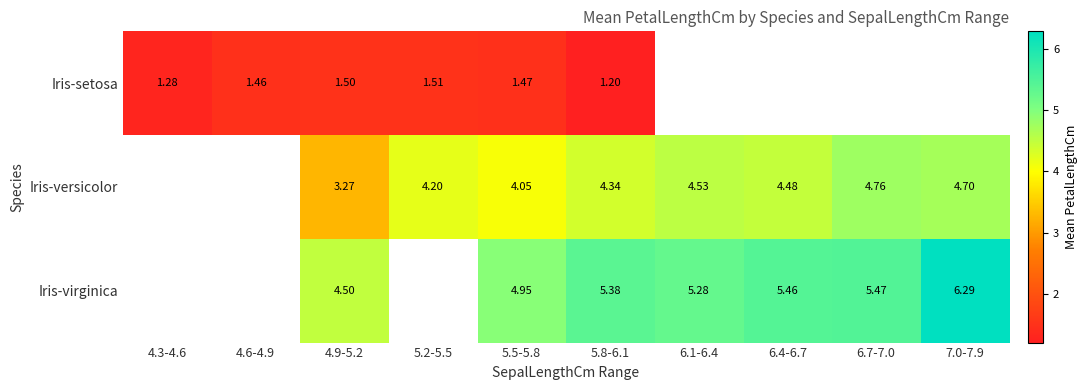

Rank the series at 5.5-5.8 from lowest to highest value.

Iris-setosa, Iris-versicolor, Iris-virginica